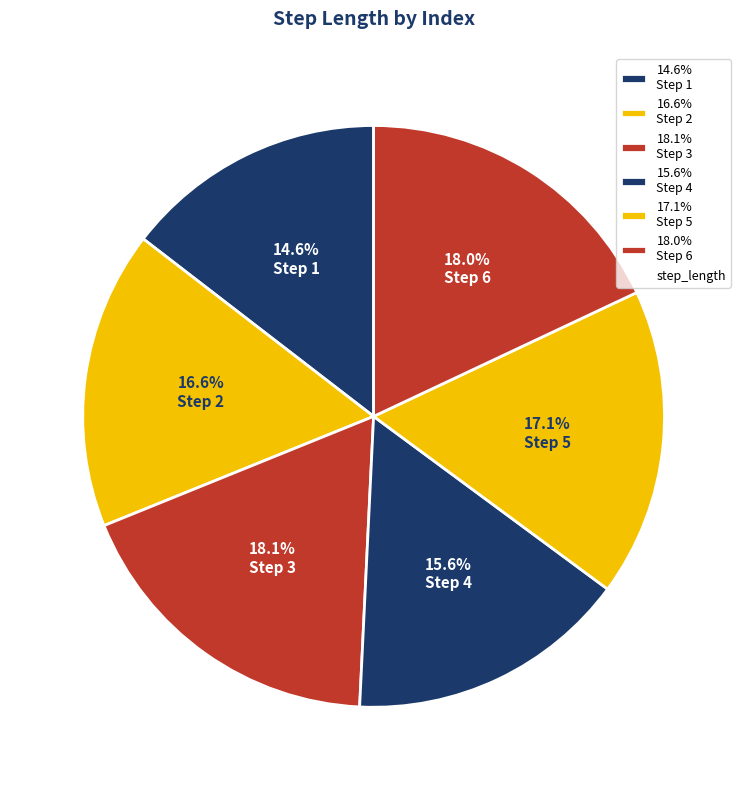

Is there any slice that represents more than half of the pie?

No